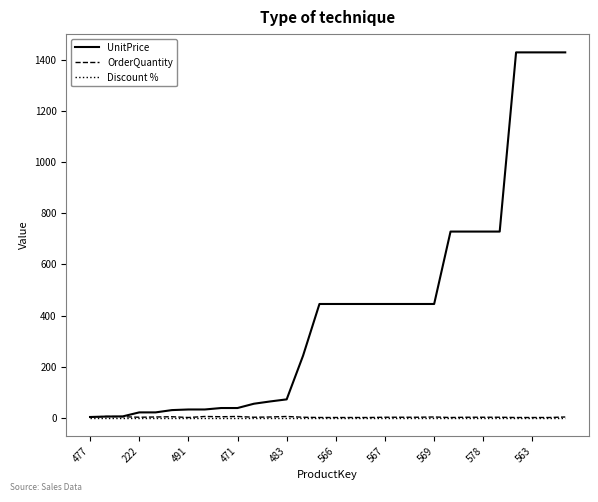

Which series has the largest range (max minus min)?

UnitPrice